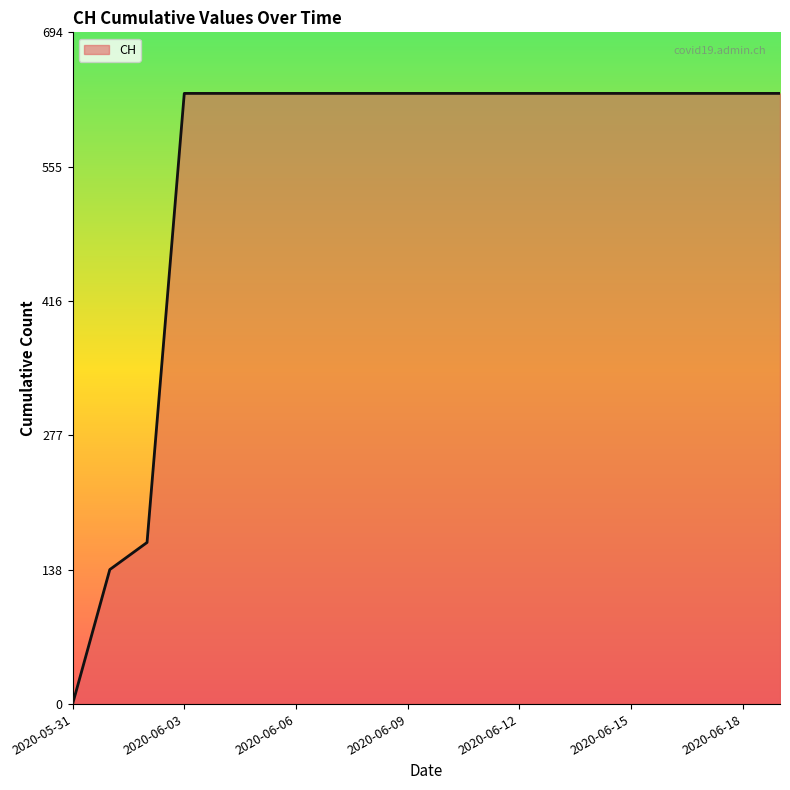

Count the number of data series in this chart.

1